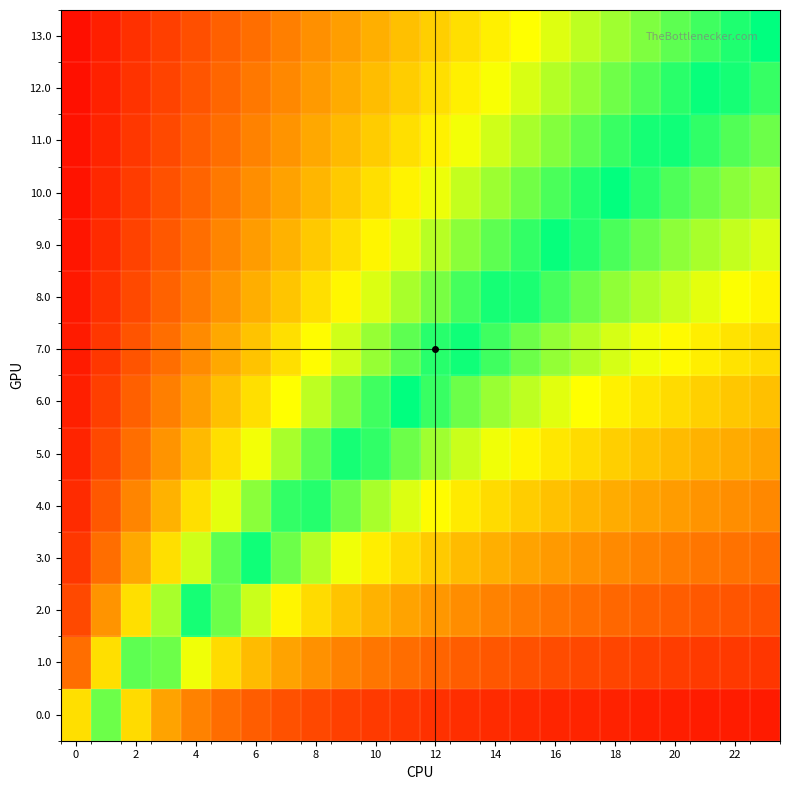

What is the greatest value displayed?

1.0